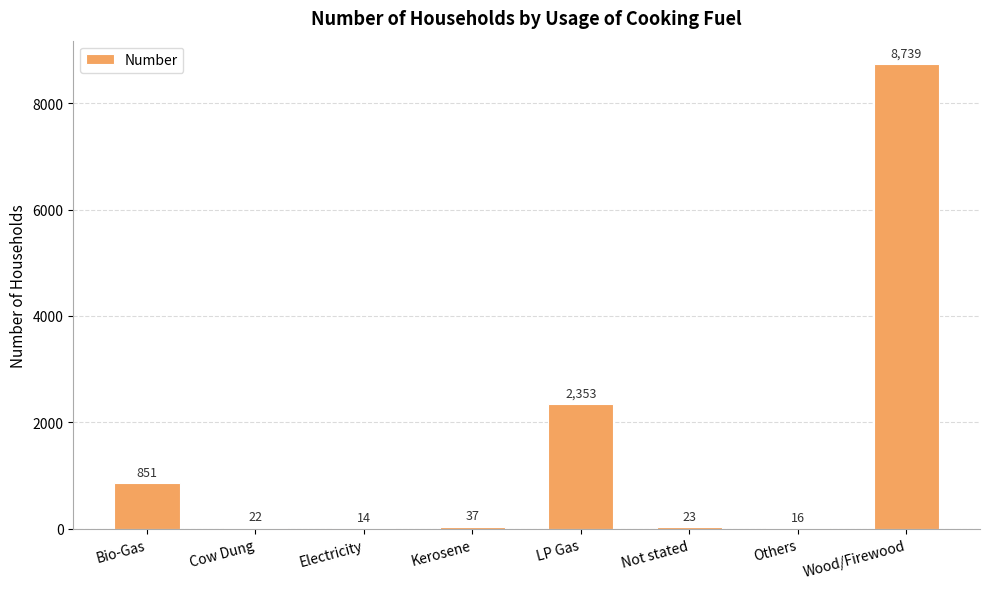

Count the number of categories in the chart.

8